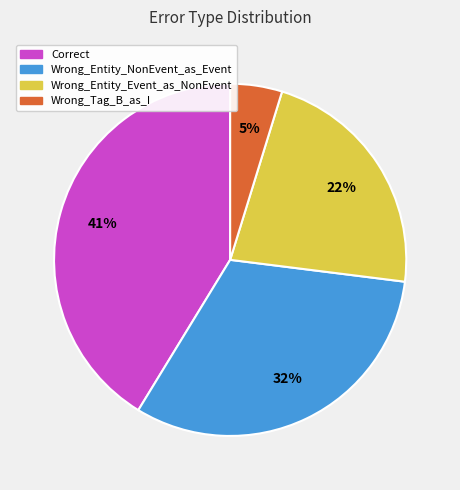

Does Wrong_Tag_B_as_I represent more than half of the total?

No